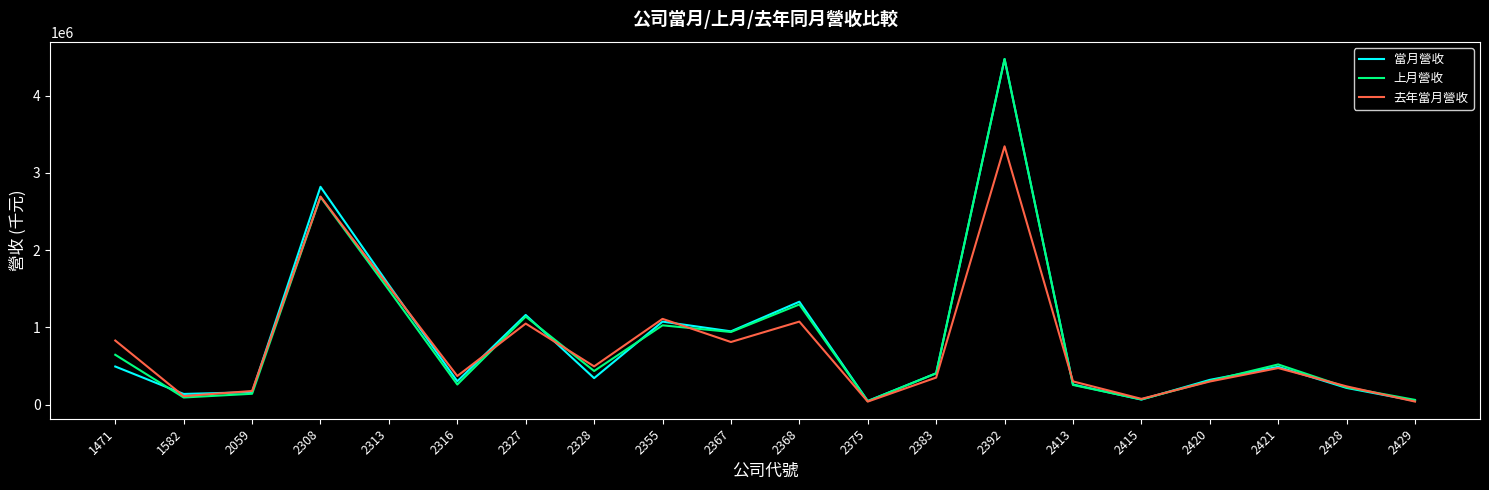

What is the difference between the maximum and minimum values in the 上月營收 series?

4431208